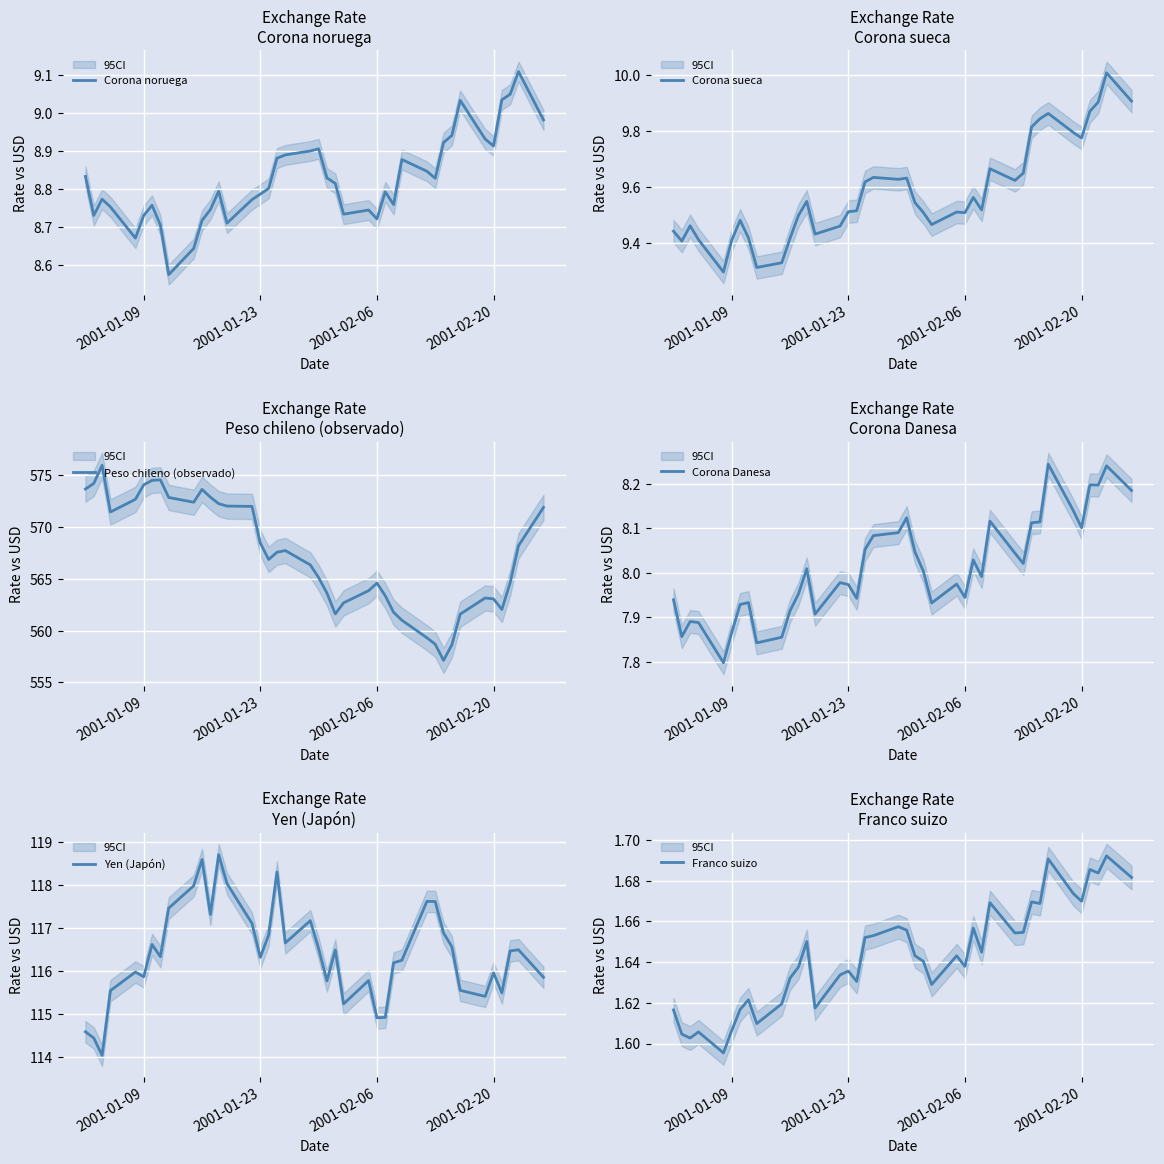

What is the highest value of the Corona sueca series?

10.0